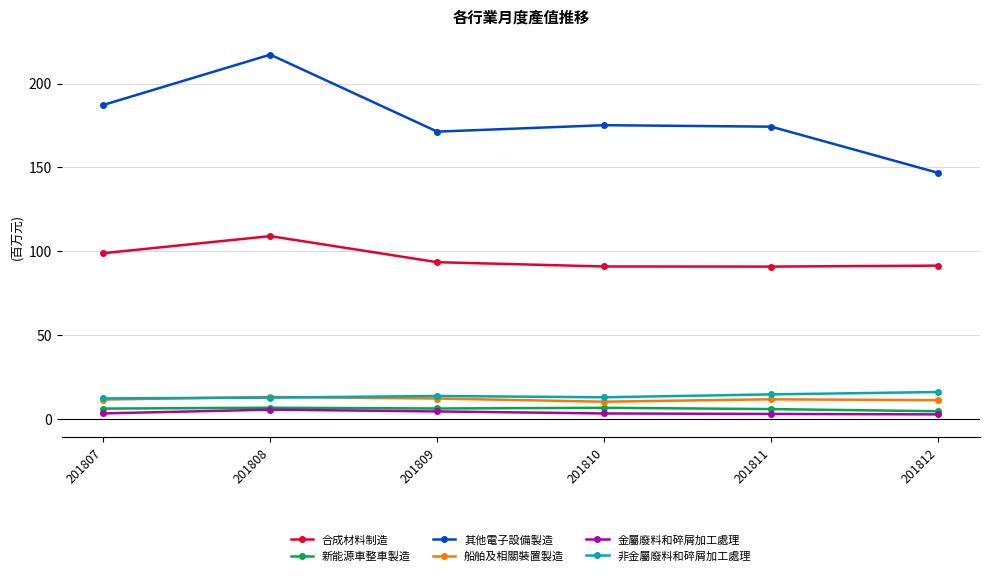

True or false: 其他電子設備製造 has a value of 187196551 at 201807.

True